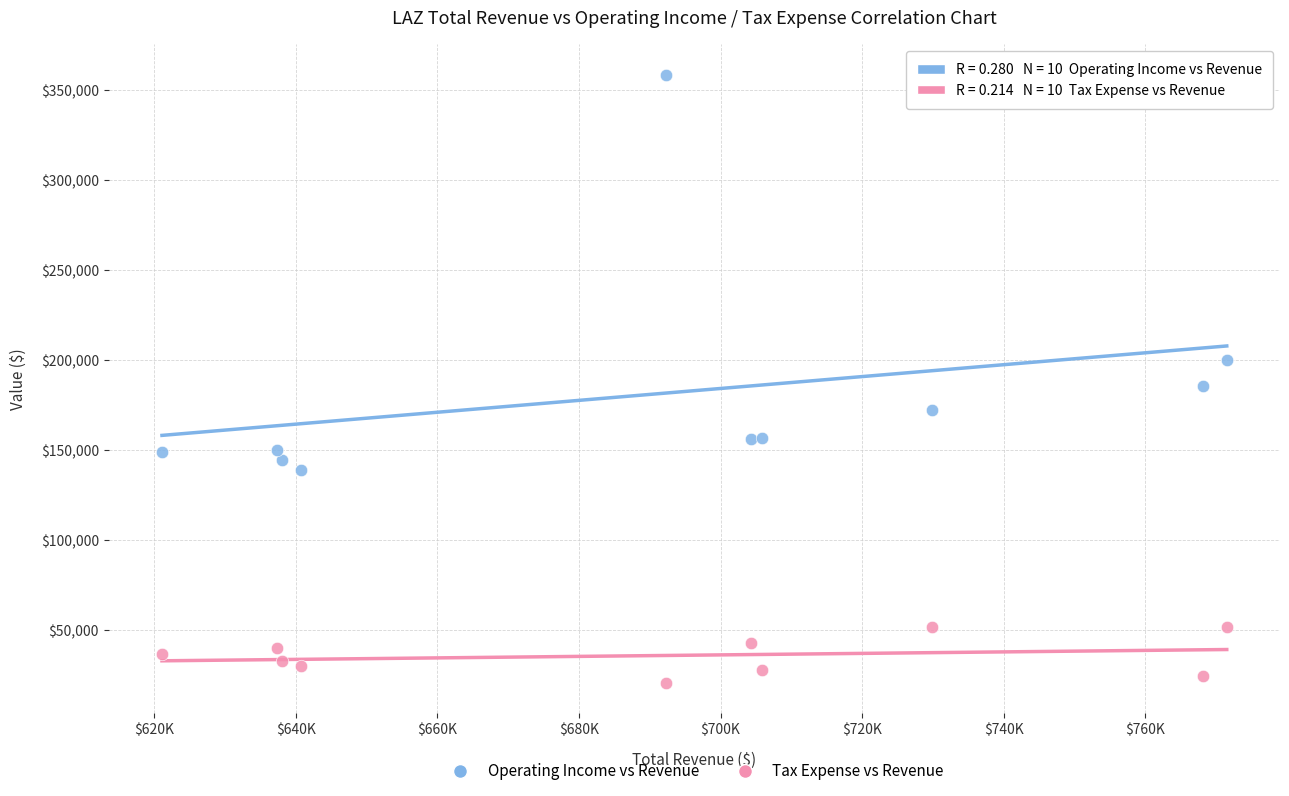

Which series contains the highest Y value?

Operating Income vs Revenue